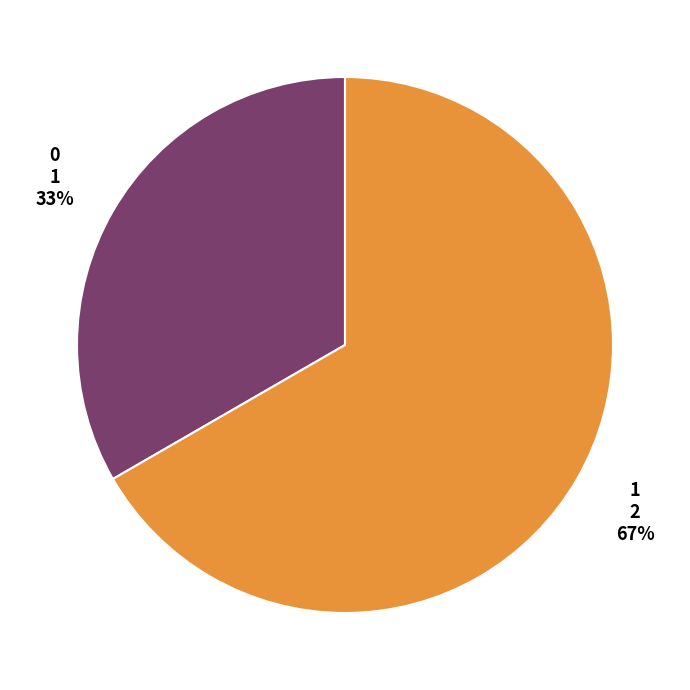

Which slice represents more than half of the pie?

1